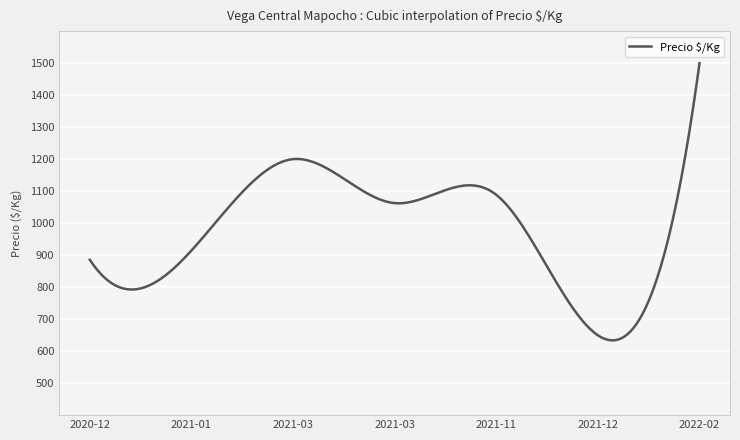

What is the minimum value shown in the chart?

633.7